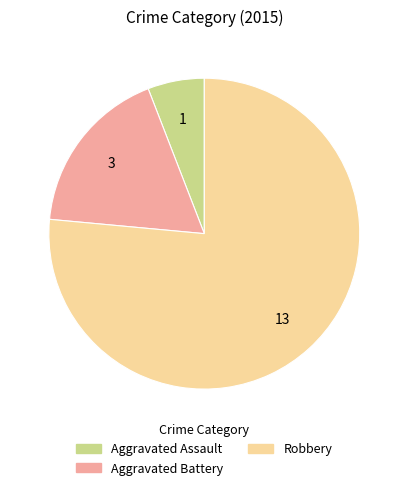

Which category has the biggest portion of the pie?

Robbery